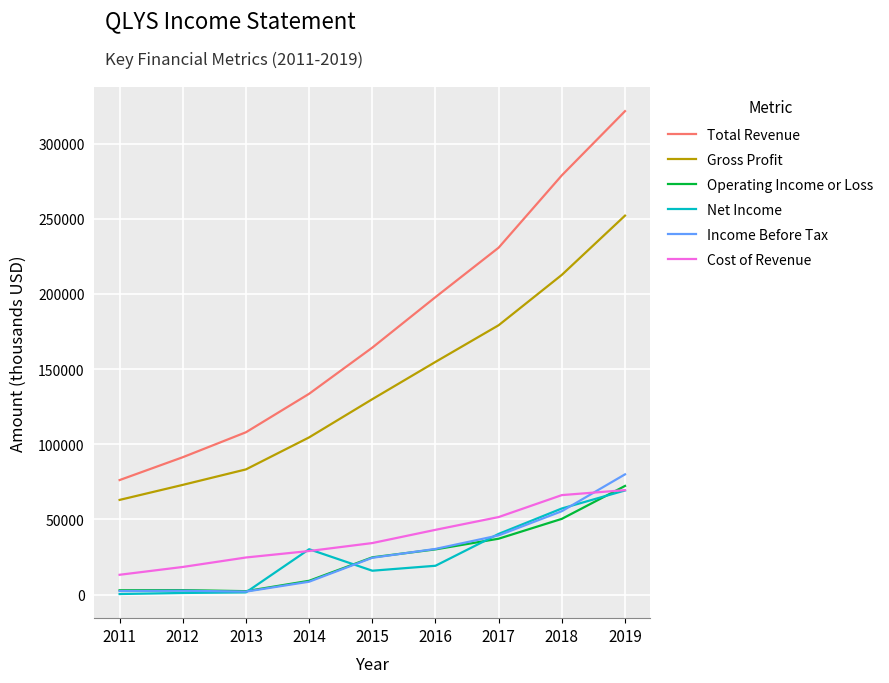

Where is the first local maximum for Income Before Tax?

2012